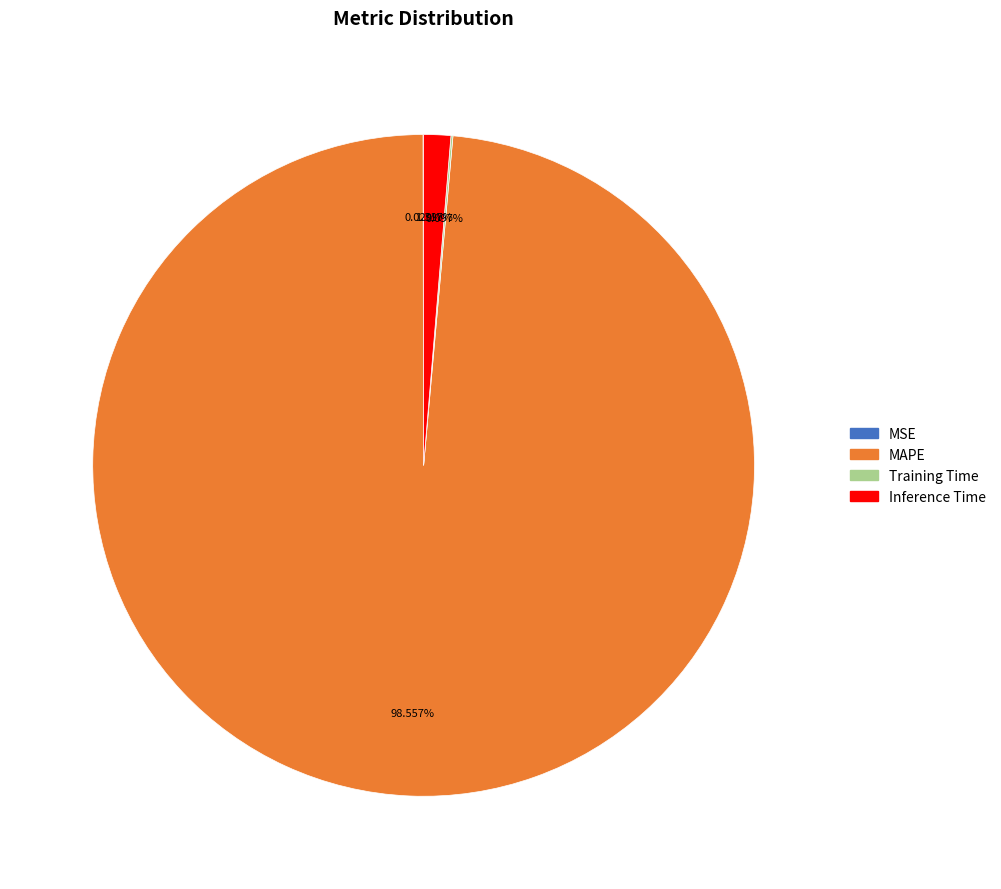

What is the largest slice in the pie chart?

MAPE